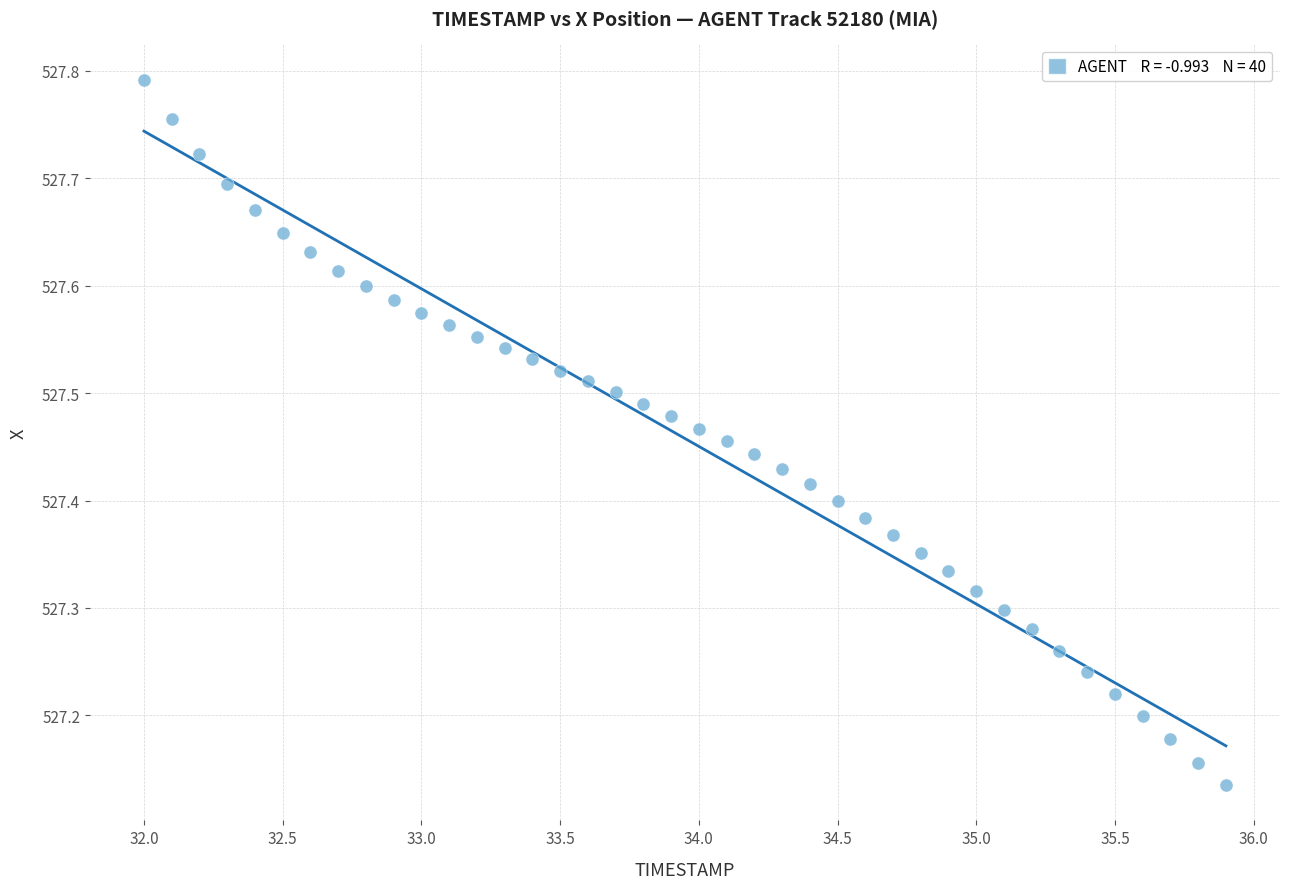

What is the range of Y values (max minus min)?

0.7